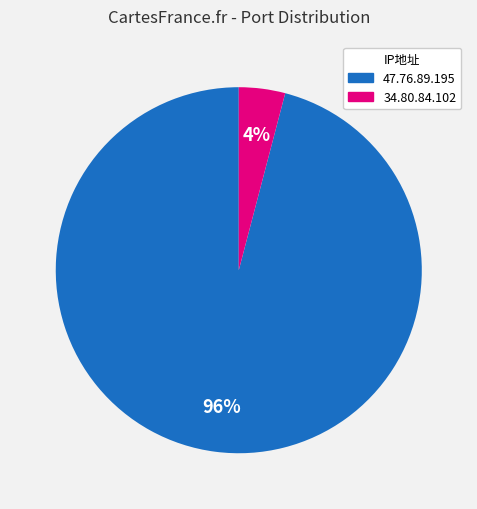

How many segments does this pie chart have?

2